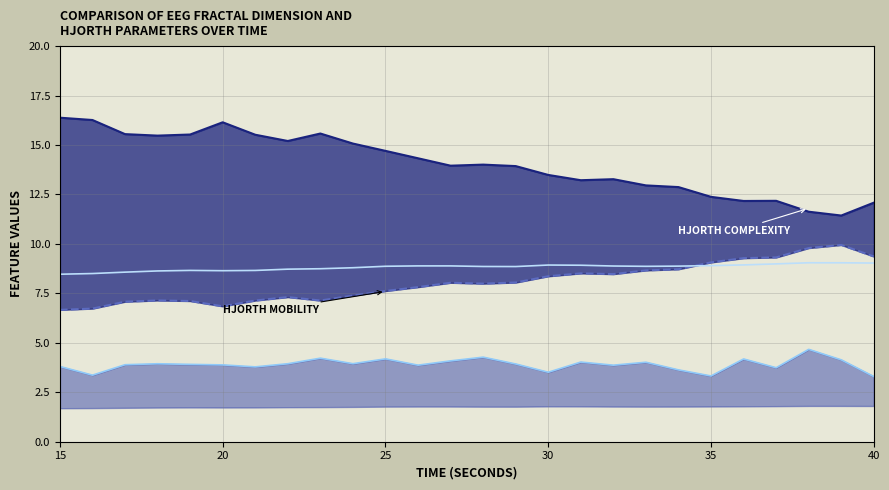

Which category has the highest value across all series?

15